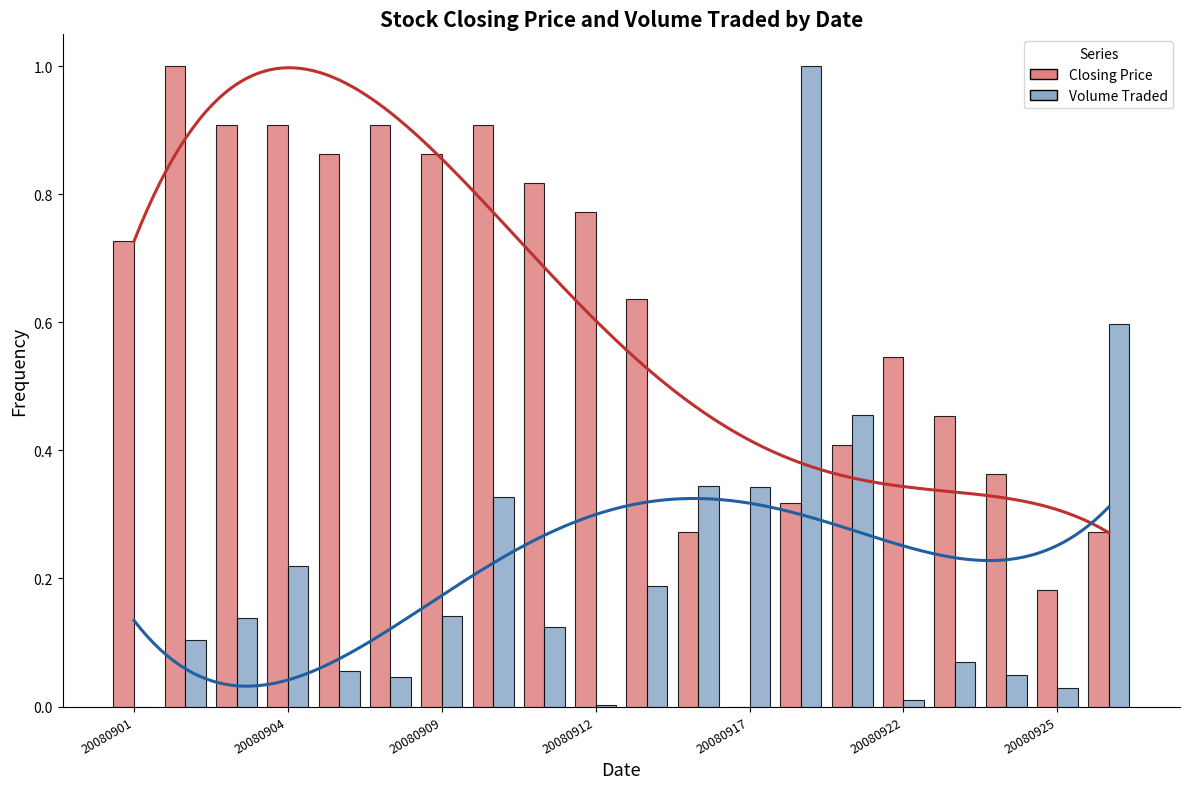

How many data points does each series have?

20